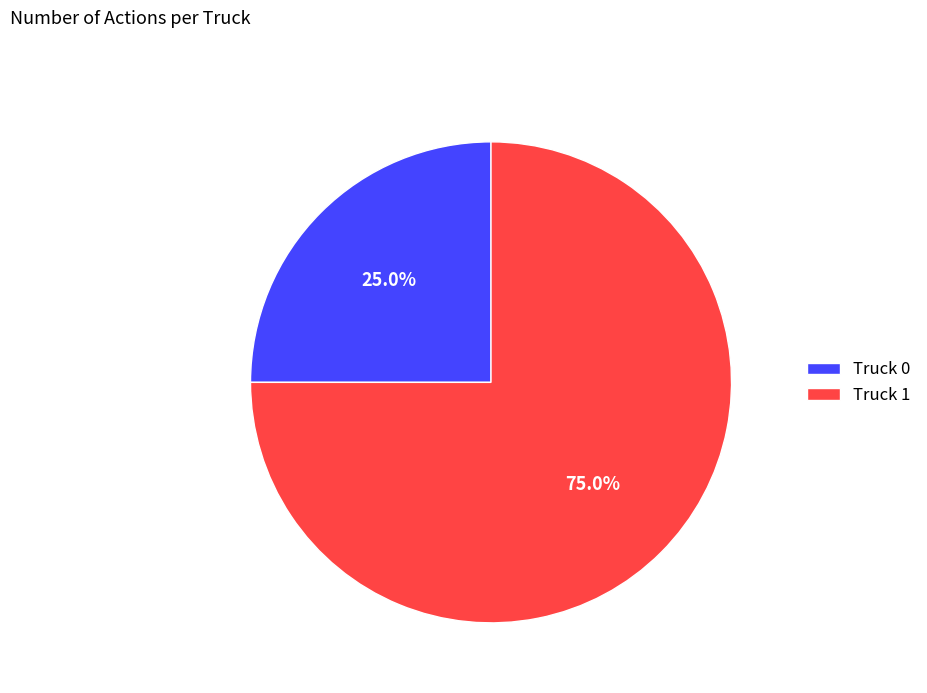

Do Truck 0 and Truck 1 together represent more than half of the pie?

Yes